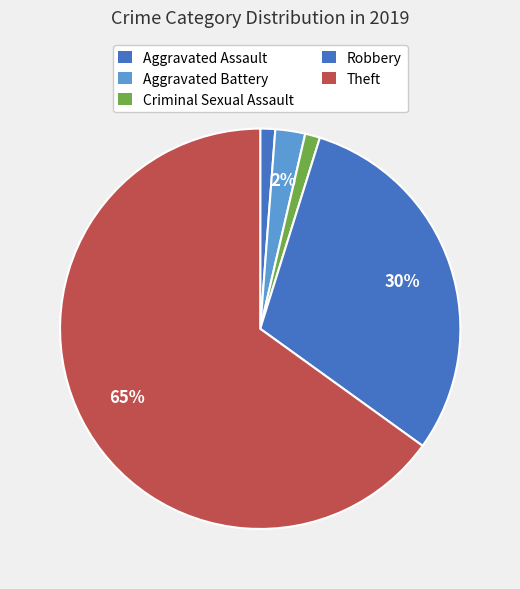

To the nearest percent, what is the difference between the Theft and Aggravated Battery slice percentages?

63%